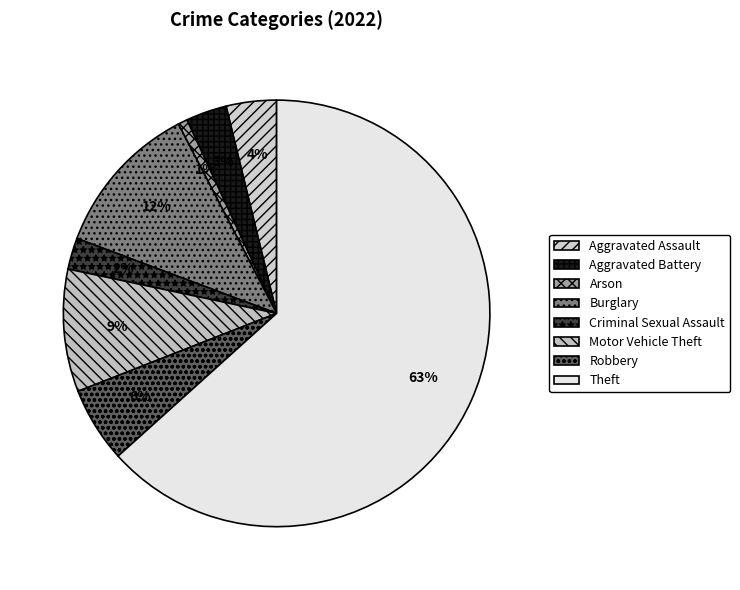

Rank the categories by value from lowest to highest.

Arson, Criminal Sexual Assault, Aggravated Battery, Aggravated Assault, Robbery, Motor Vehicle Theft, Burglary, Theft